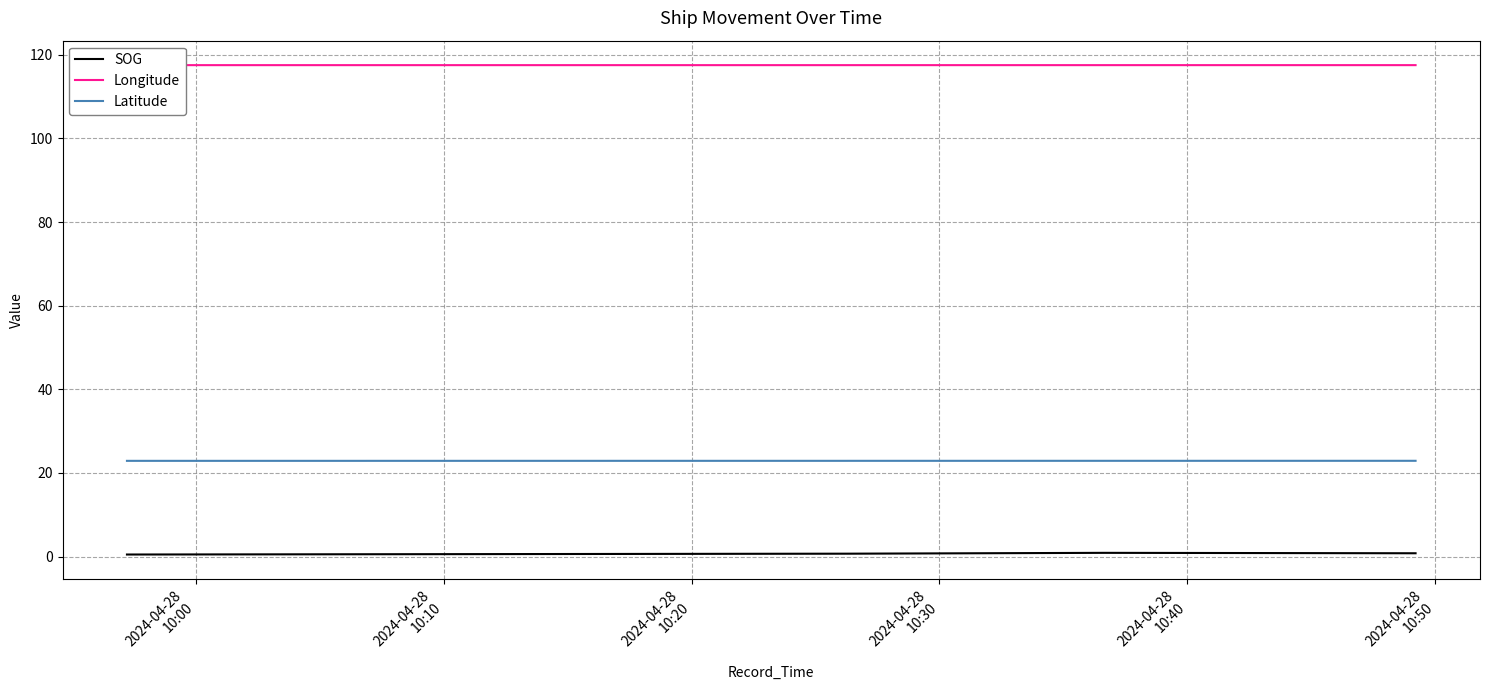

Count the number of data series in this chart.

3